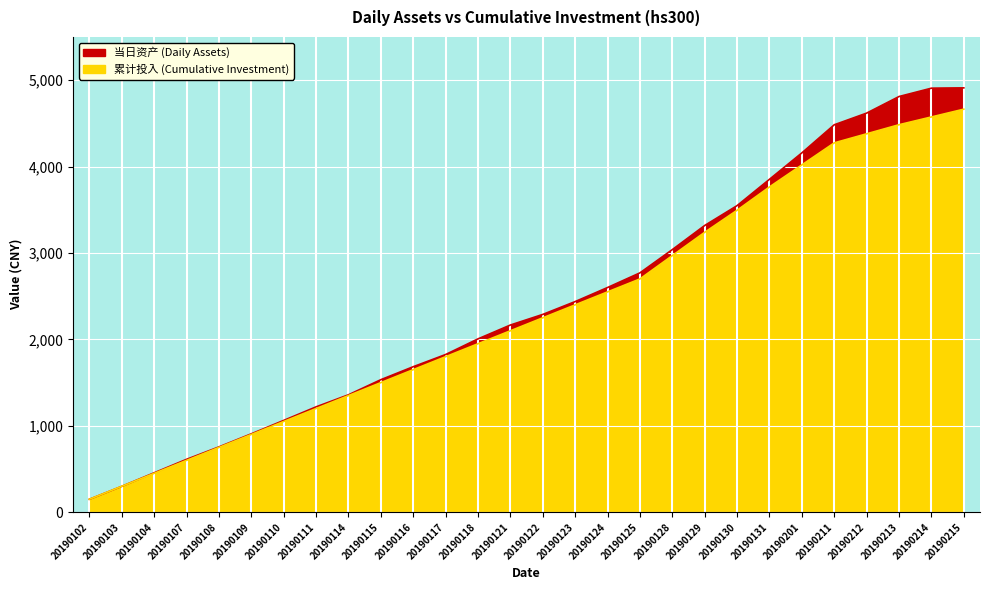

How many times do 当日资产 (Daily Assets) and 累计投入 (Cumulative Investment) cross each other?

1